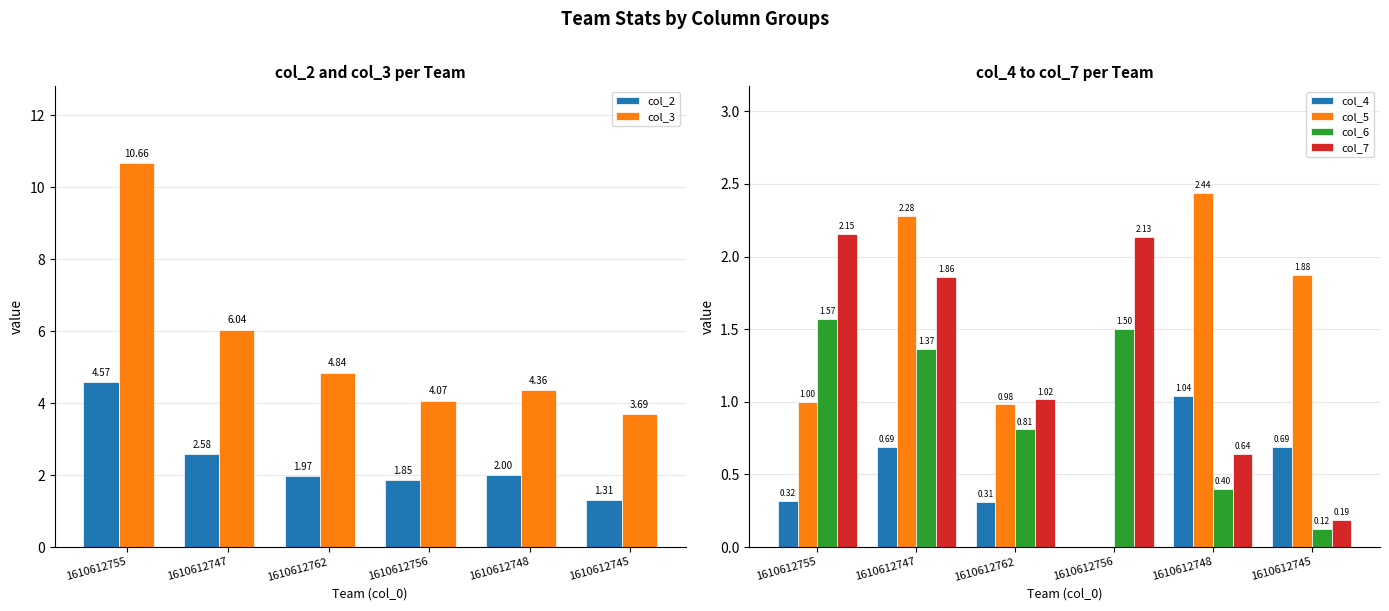

True or false: col_7 has a value of 3.3 at 1610612755.

False